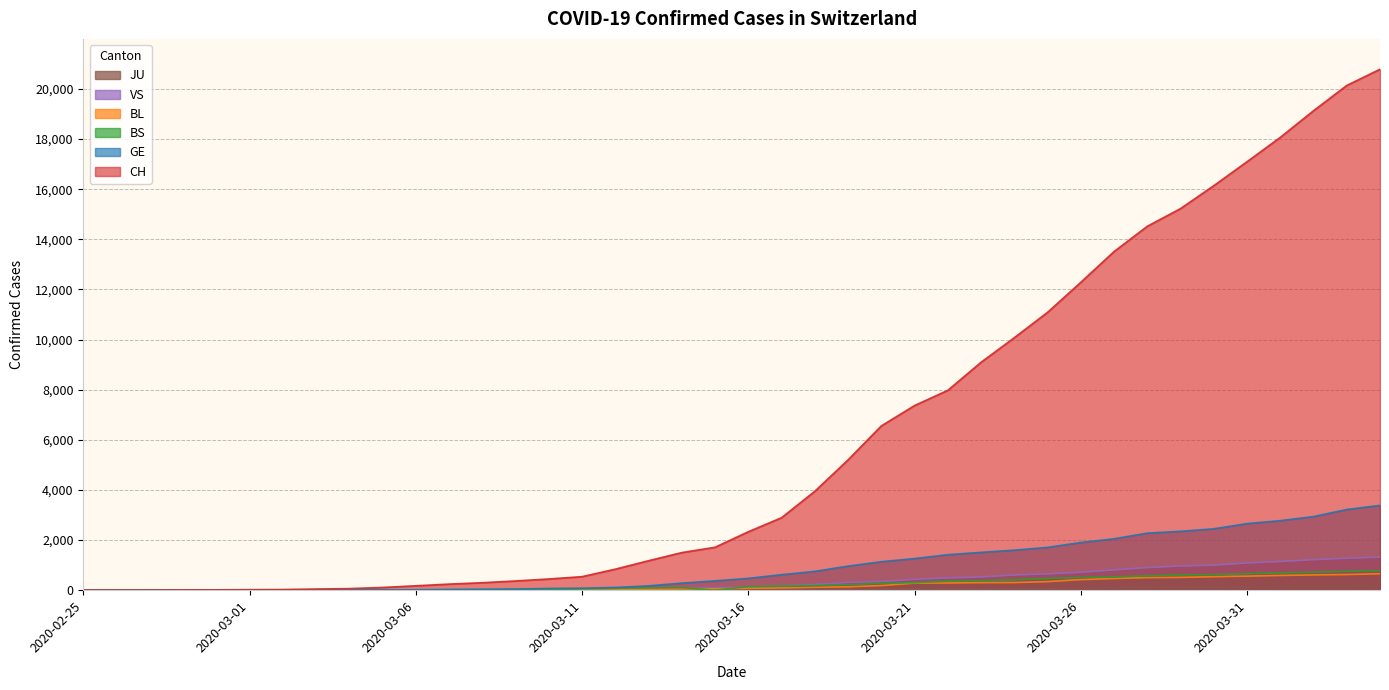

True or false: BL and CH intersect in this chart.

False